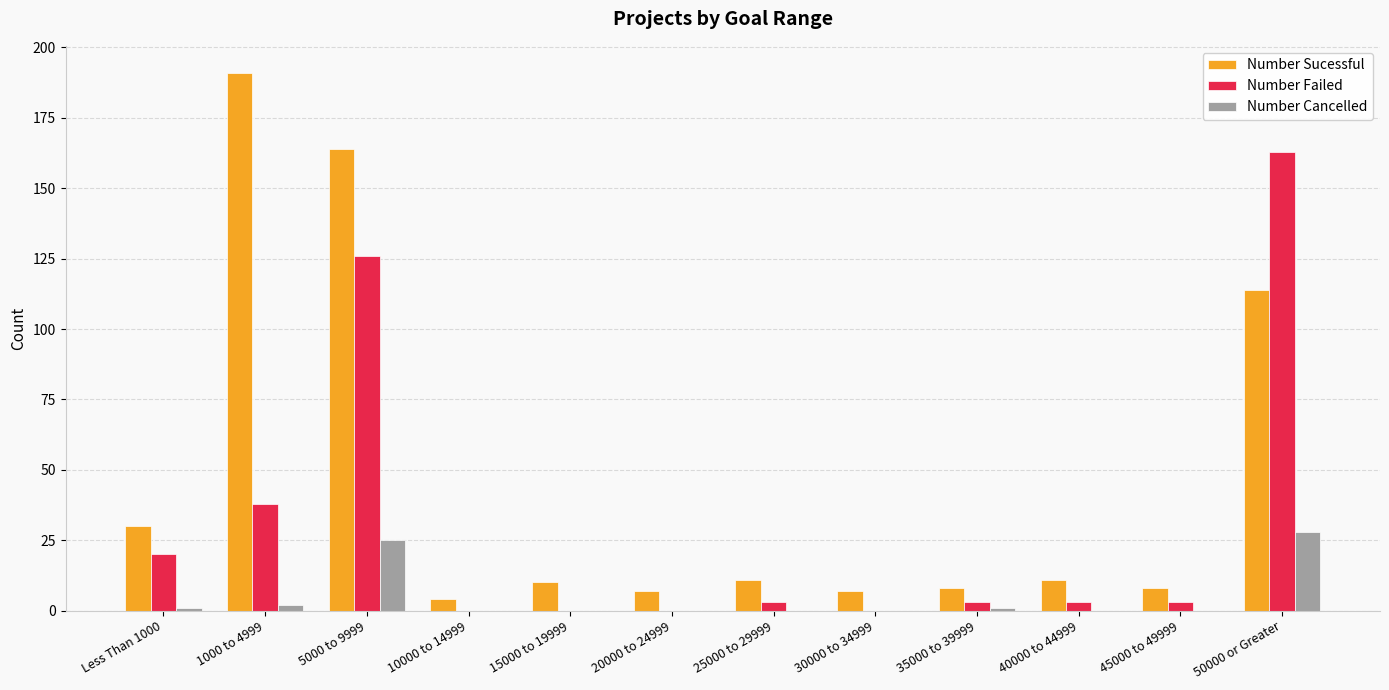

What is the greatest value displayed?

191